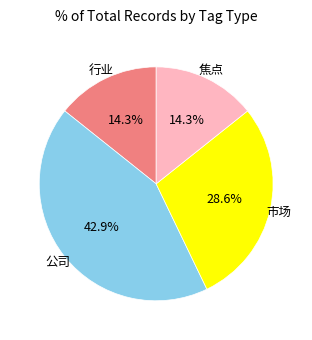

How many slices are in this pie chart?

4